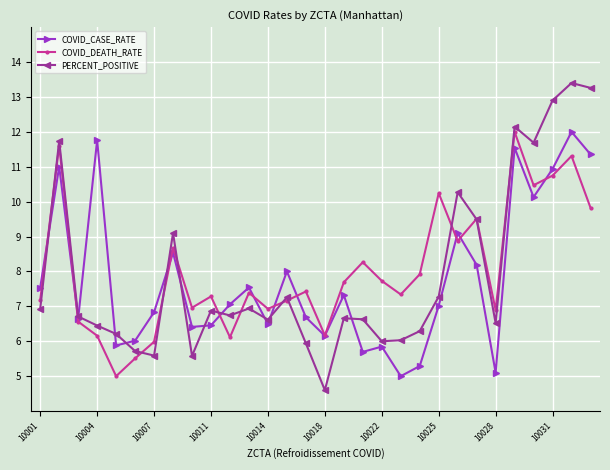

What are all the series names shown in the legend?

COVID_CASE_RATE, COVID_DEATH_RATE, PERCENT_POSITIVE